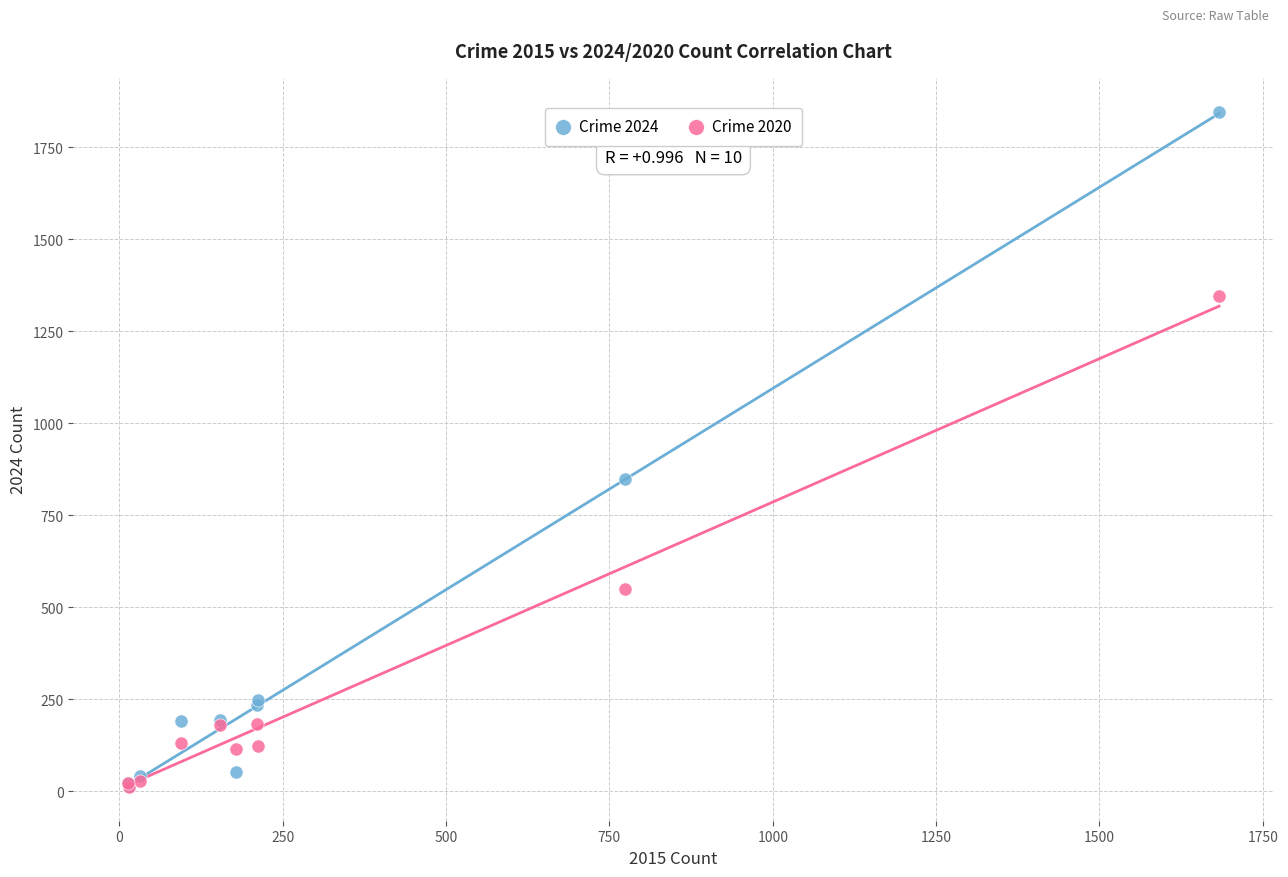

Across all series, what Y value is closest to 929?

849